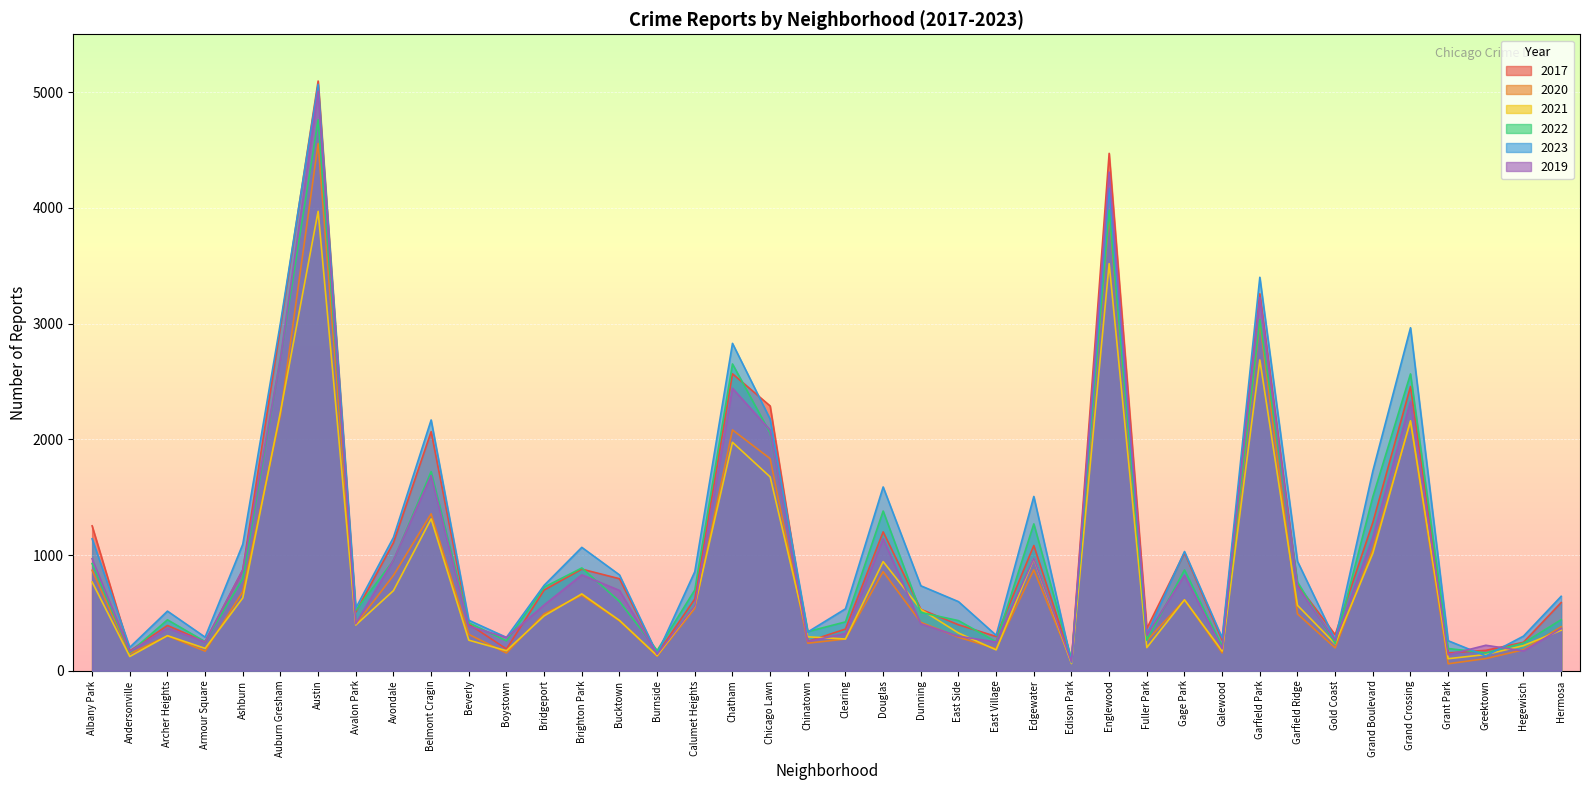

What is the difference between the maximum and minimum values in the 2019 series?

4931